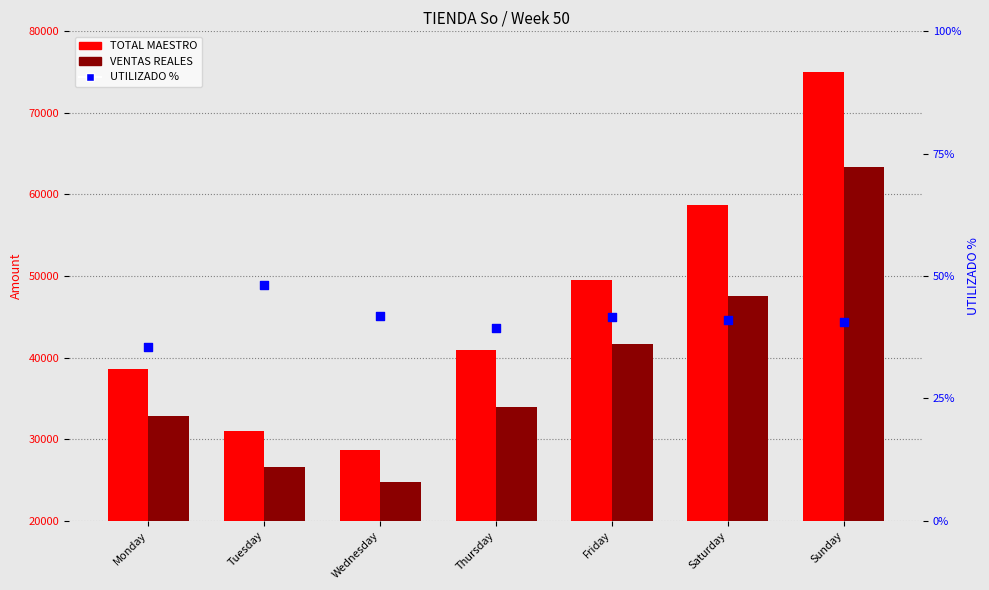

At which category is the sum across all series the highest?

Sunday